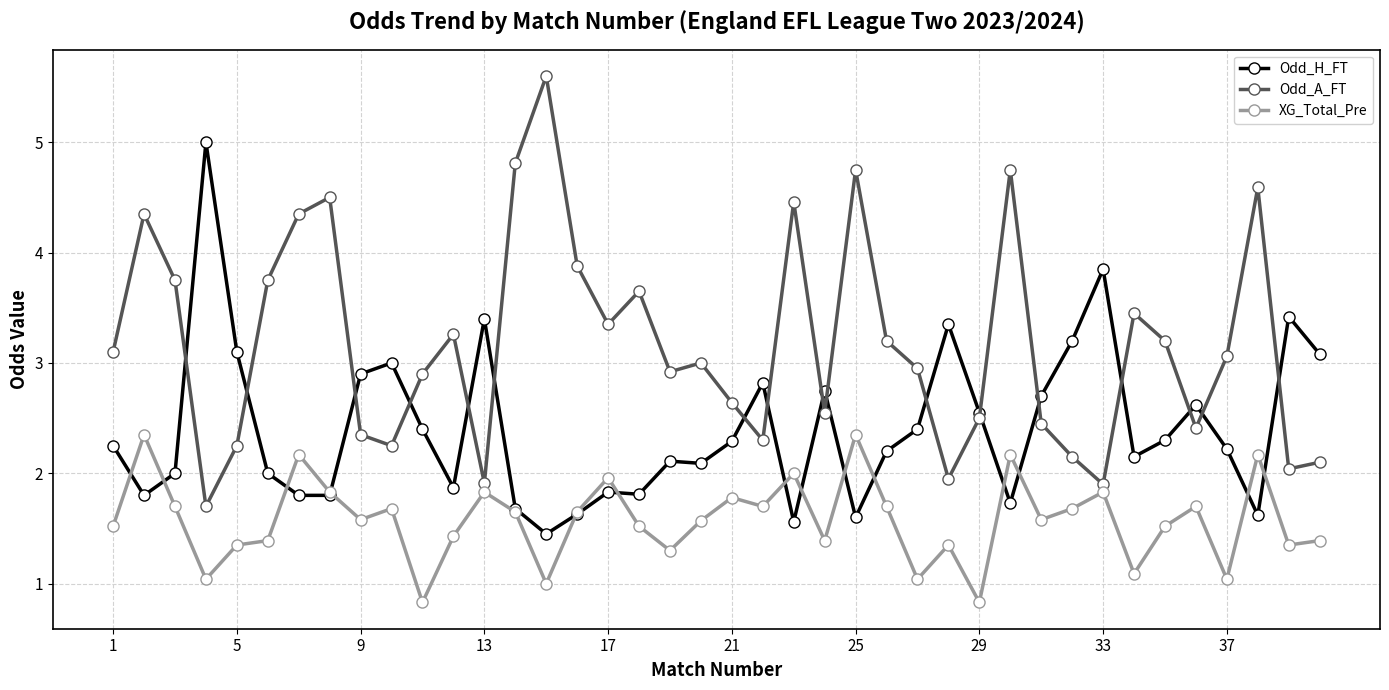

Rank the series by their maximum value, from lowest to highest.

XG_Total_Pre, Odd_H_FT, Odd_A_FT